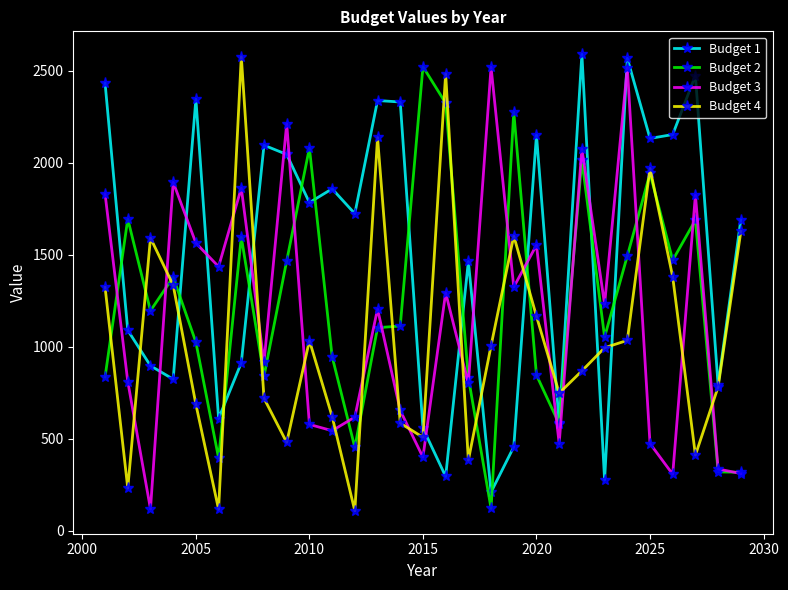

Which series ends up on top after the final intersection of Budget 1 and Budget 3?

Budget 1